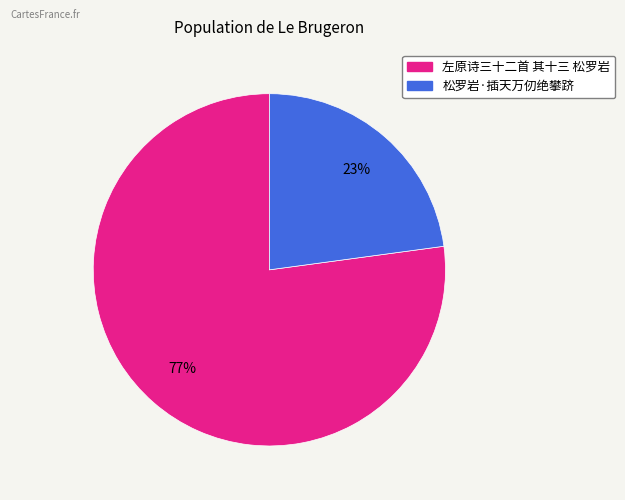

Rank the categories by value from lowest to highest.

松罗岩·插天万仞绝攀跻, 左原诗三十二首 其十三 松罗岩